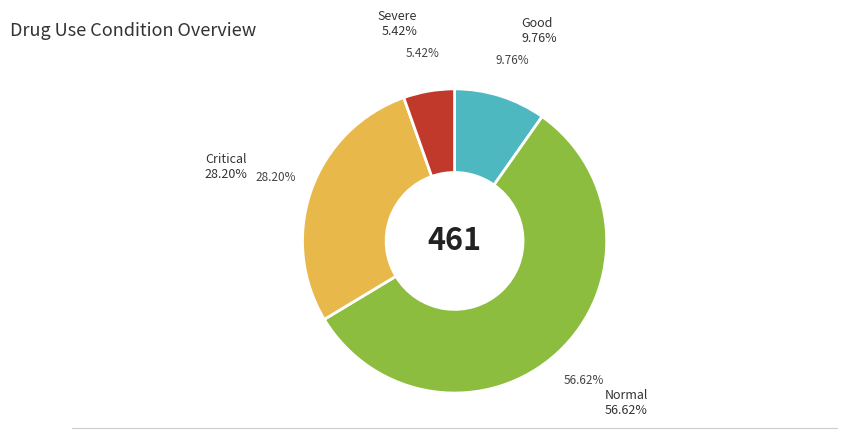

Is there a majority slice in this chart?

Yes